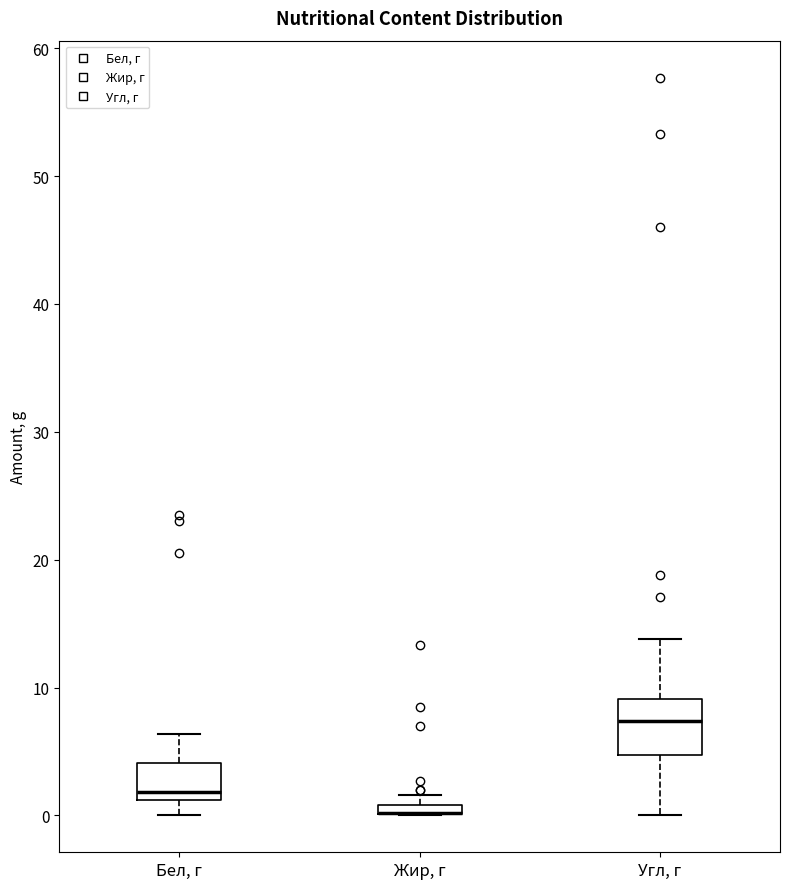

Which box is the tallest, from its lower edge to its upper edge?

Угл, г